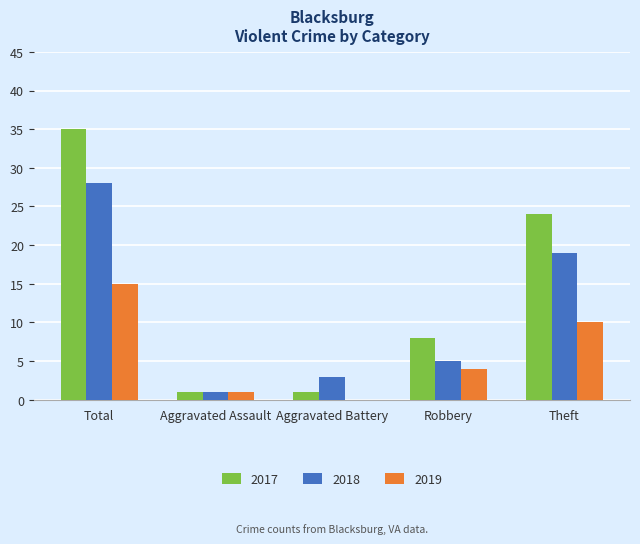

Is it true that 2019 equals 1 at Aggravated Assault?

True